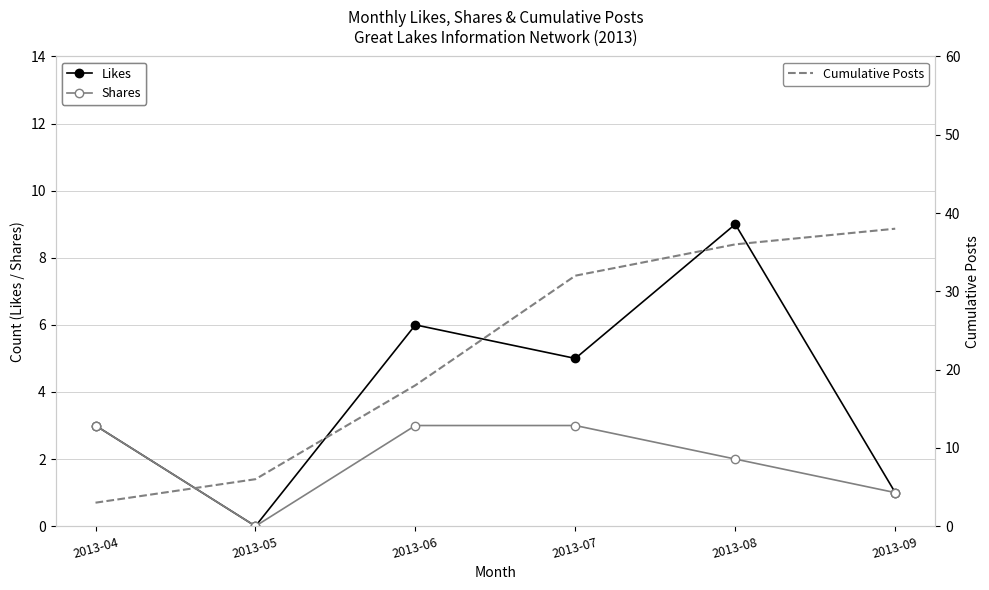

What are all the series names shown in the legend?

Likes, Shares, Cumulative Posts